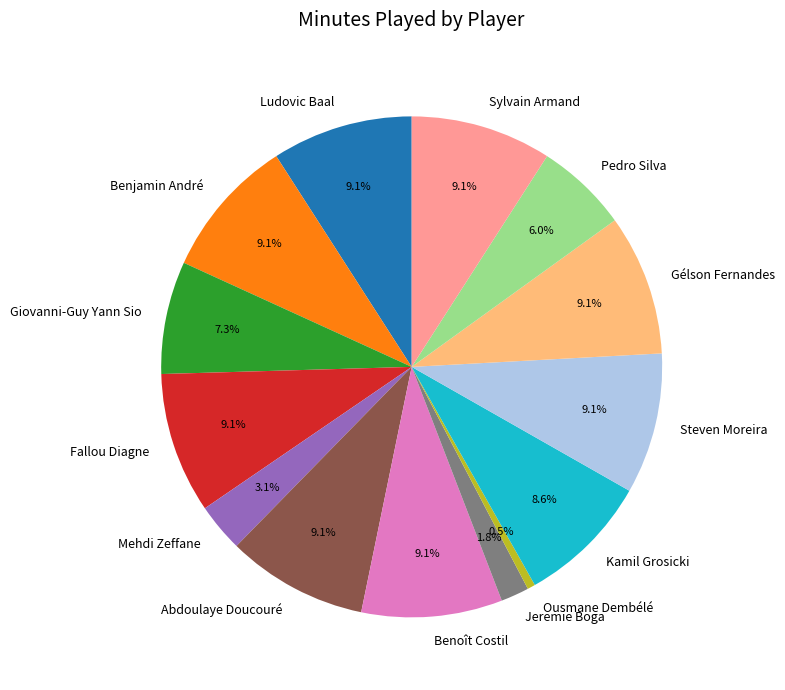

The Pedro Silva slice represents 6% of the pie. True or false?

True